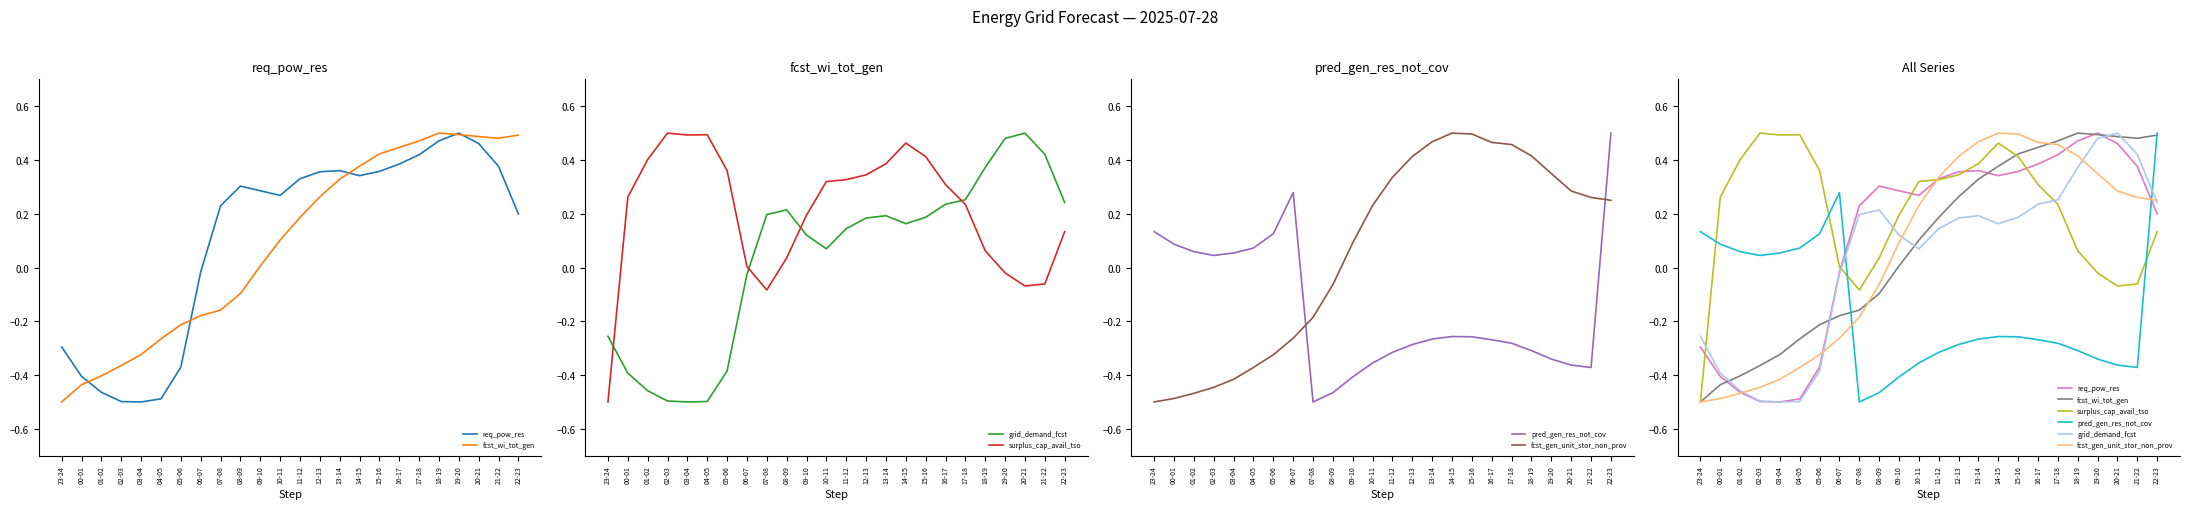

How many data points in fcst_wi_tot_gen are above 0?

14